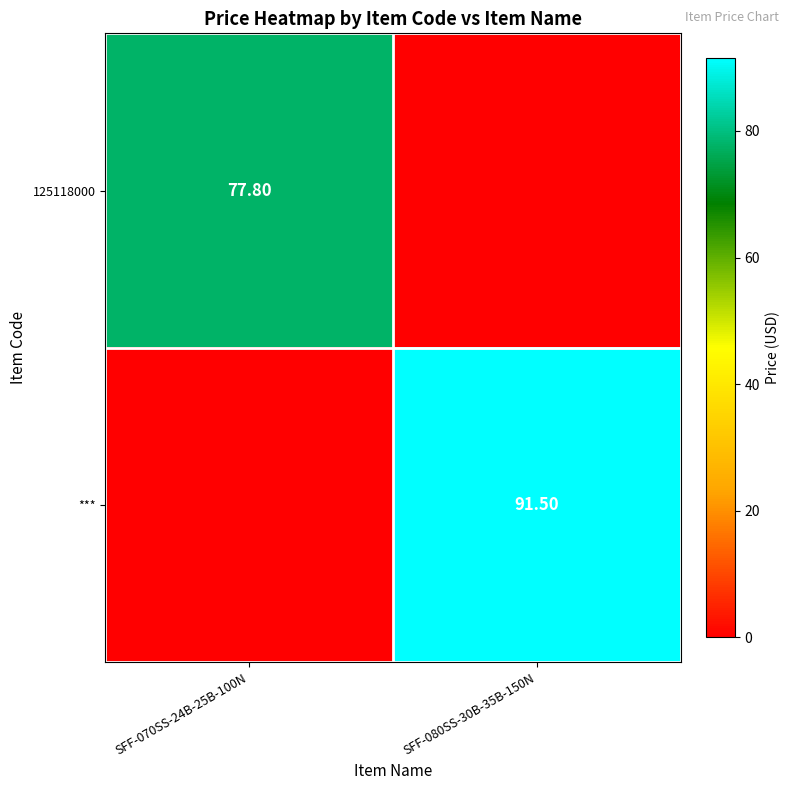

Where is *** nearest to the value 45?

SFF-070SS-24B-25B-100N